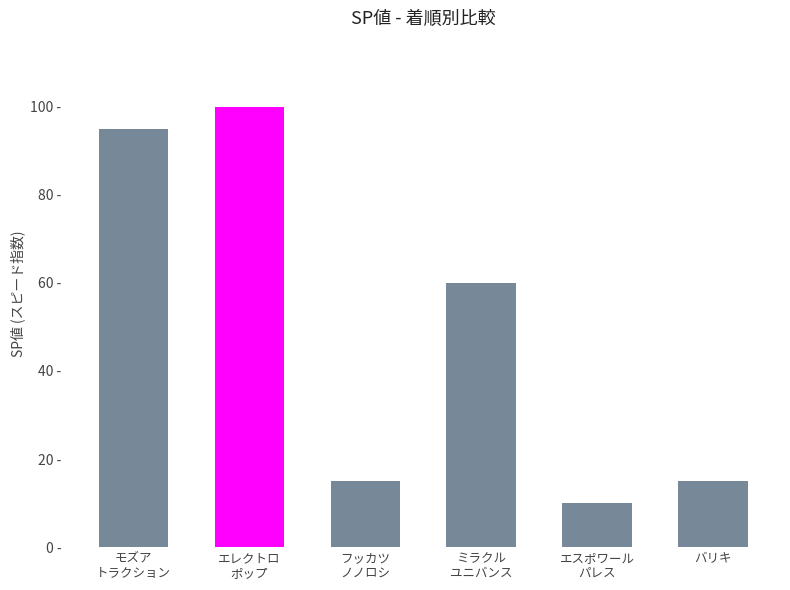

Are the bars horizontal?

No